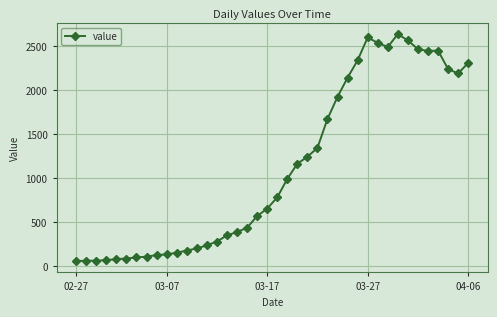

What is the average value?

1124